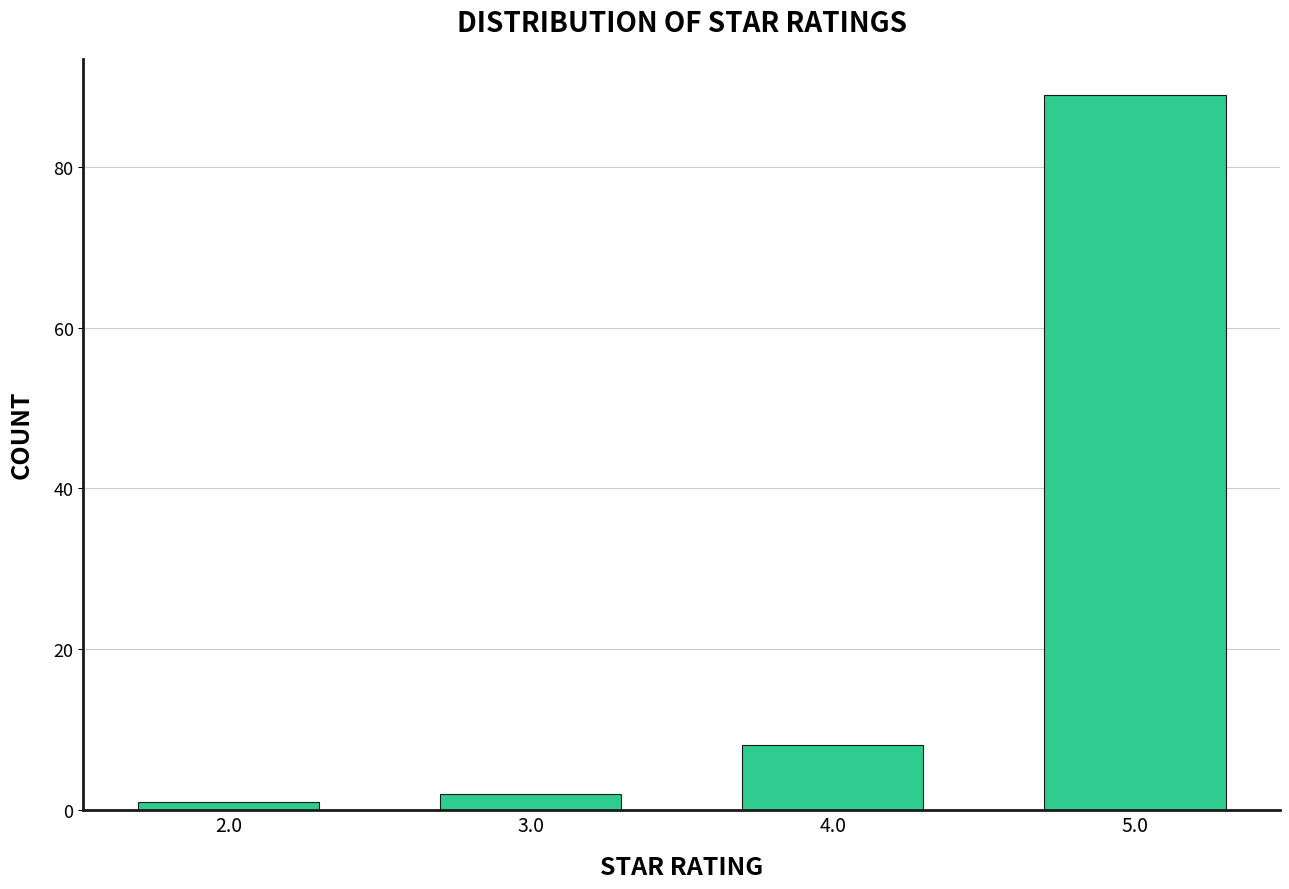

Reading left to right, extract all data points from this chart.

2.0=1	3.0=2	4.0=8	5.0=89